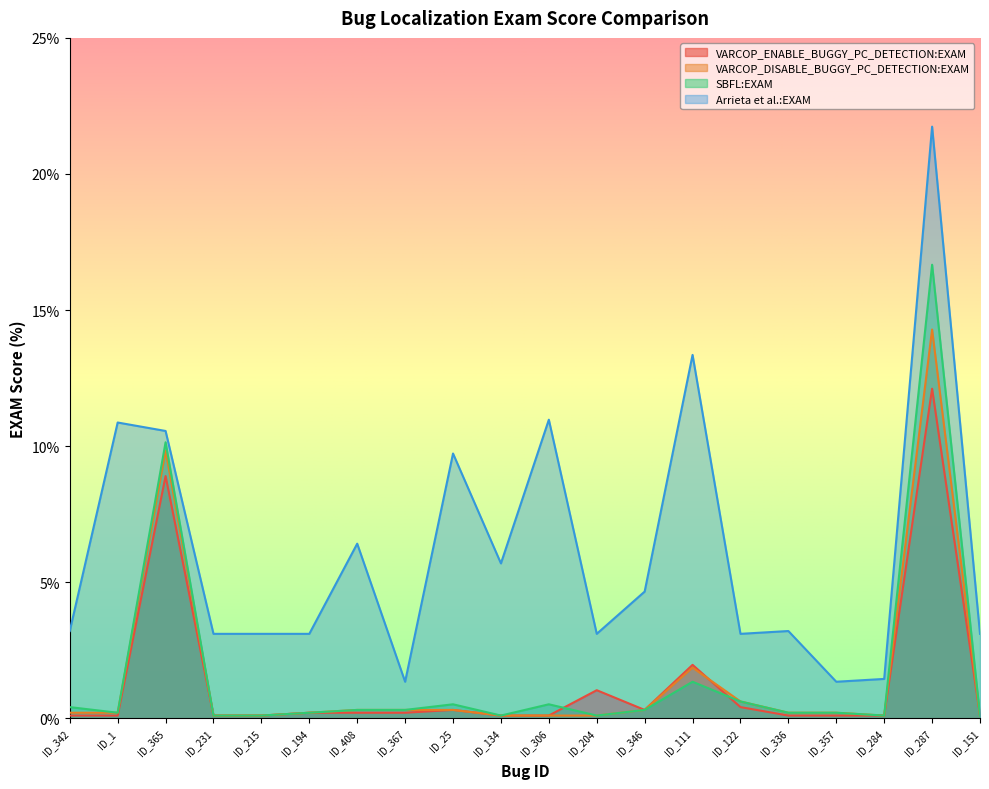

At which label is SBFL:EXAM closest to 8?

ID_365